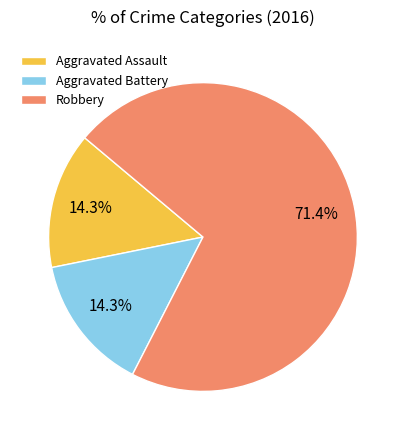

Is it true that Aggravated Battery is 4% of the pie?

False